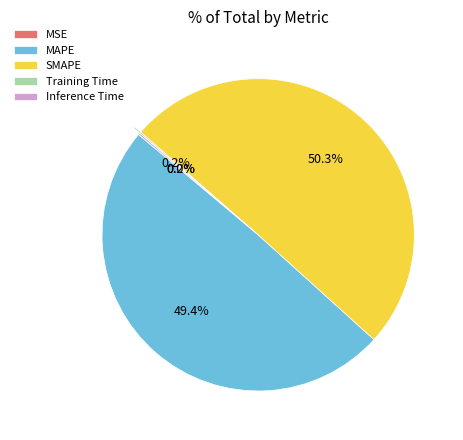

What is the majority slice?

SMAPE